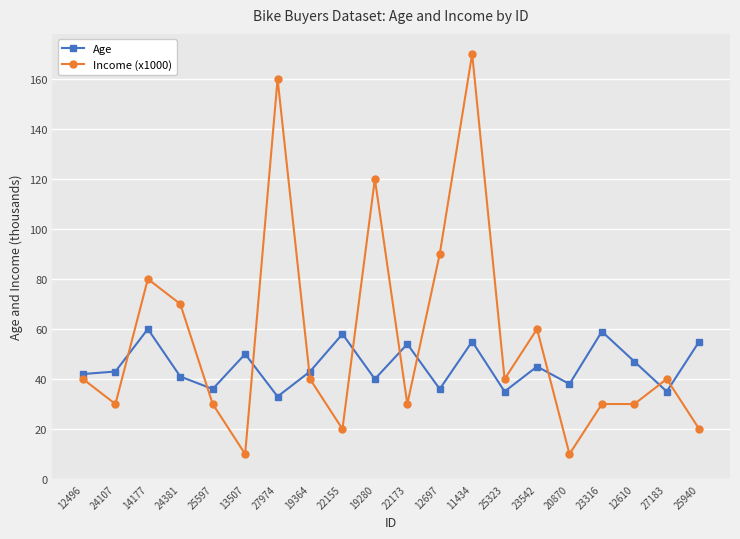

Which series has the largest range (max minus min)?

Income (x1000)